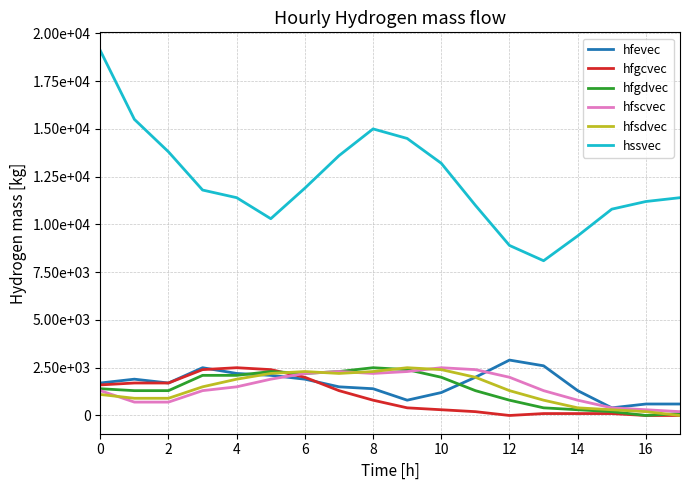

True or false: hssvec and hfevec intersect in this chart.

False